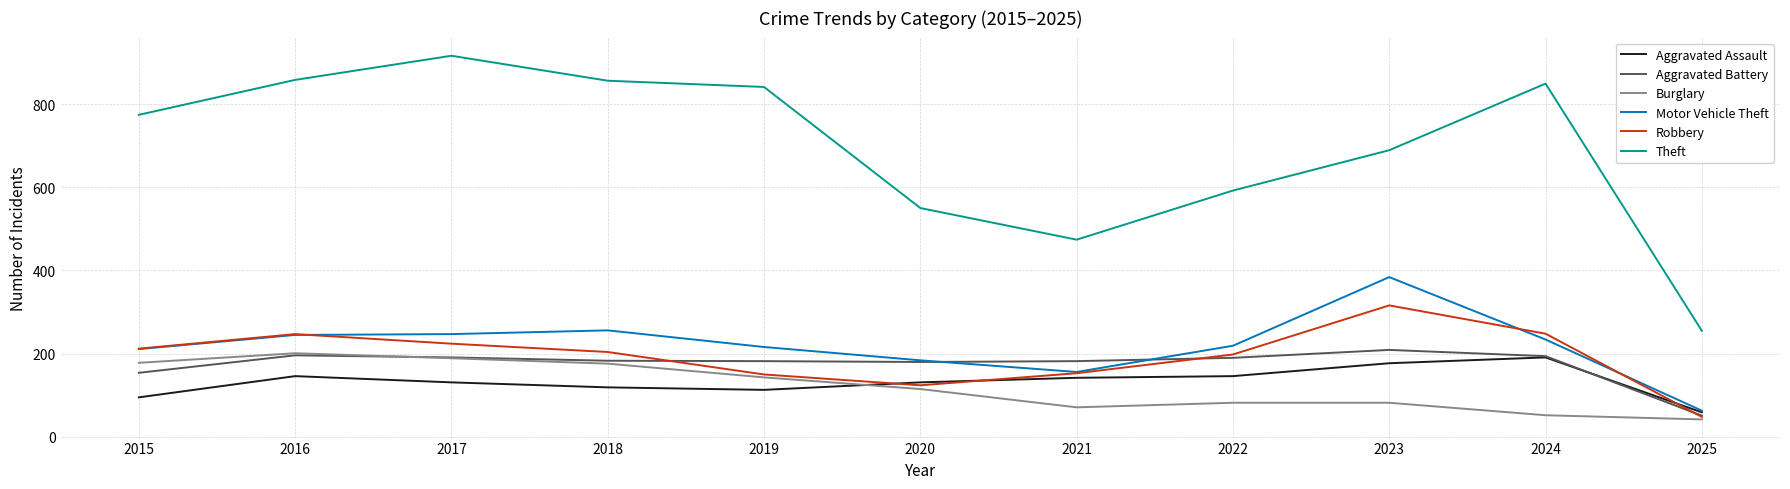

Between 2022 and 2024, which series saw the biggest shift?

Theft